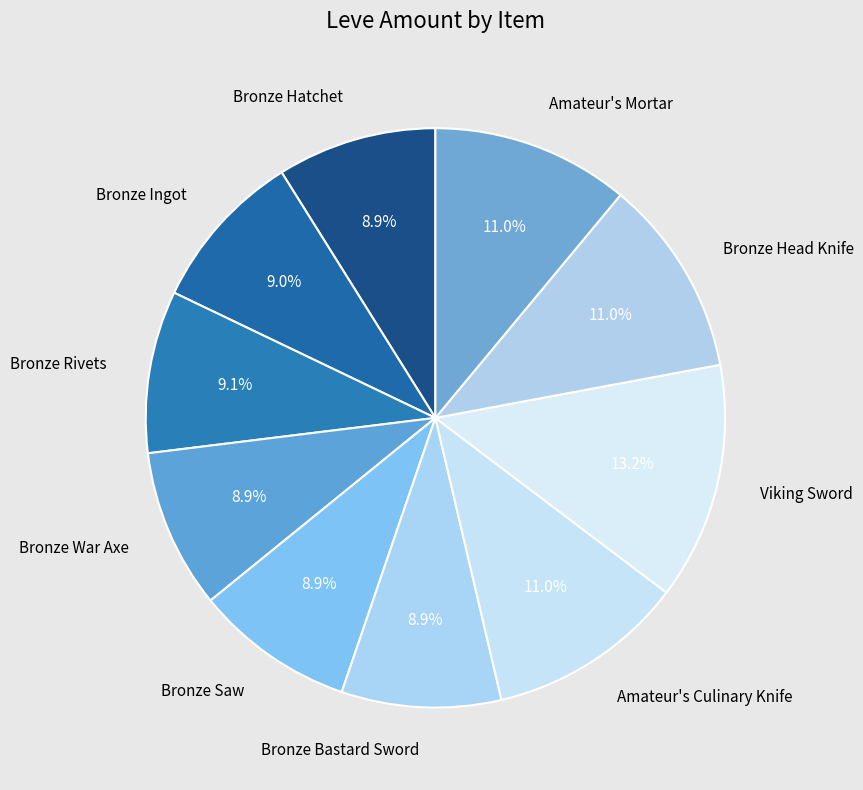

To the nearest percent, what percentage of the pie is Bronze Head Knife?

11%